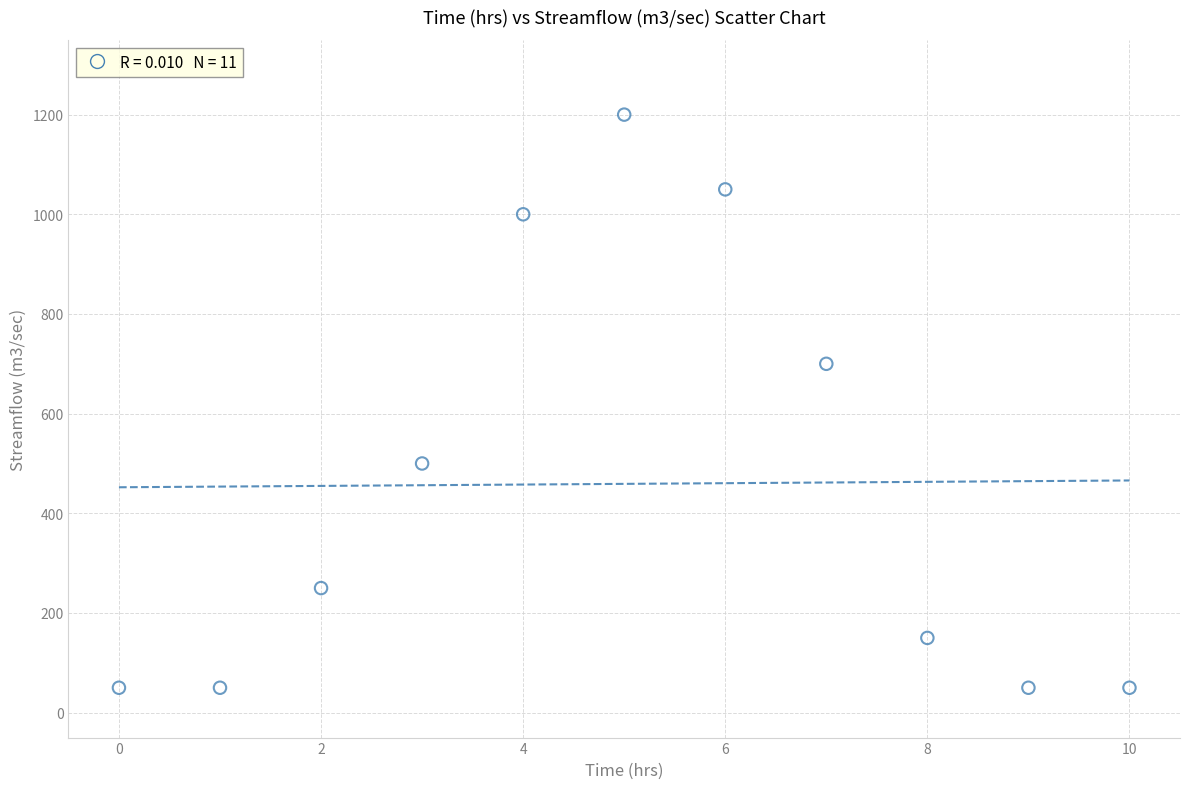

What Y value in the scatter plot is closest to 625?

700